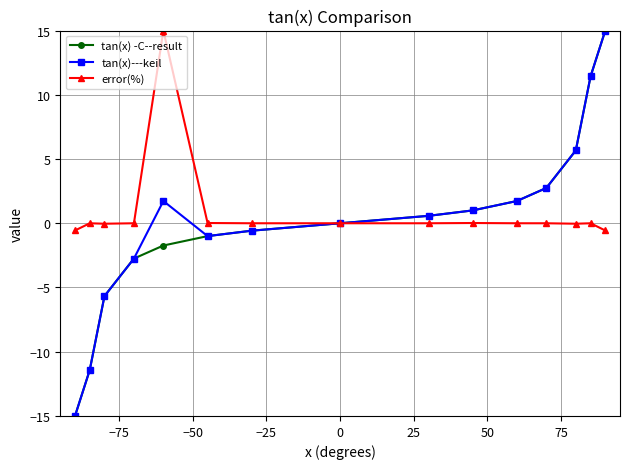

True or false: error(%) has more than 0 points higher than both neighbors.

True